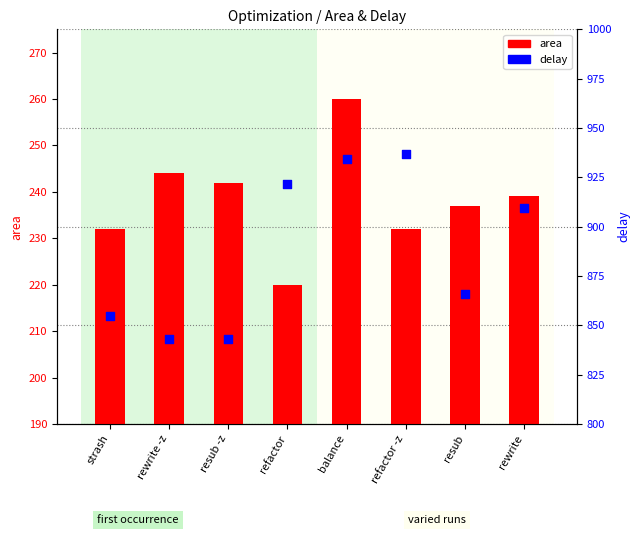

Which series contains the lowest Y value?

area